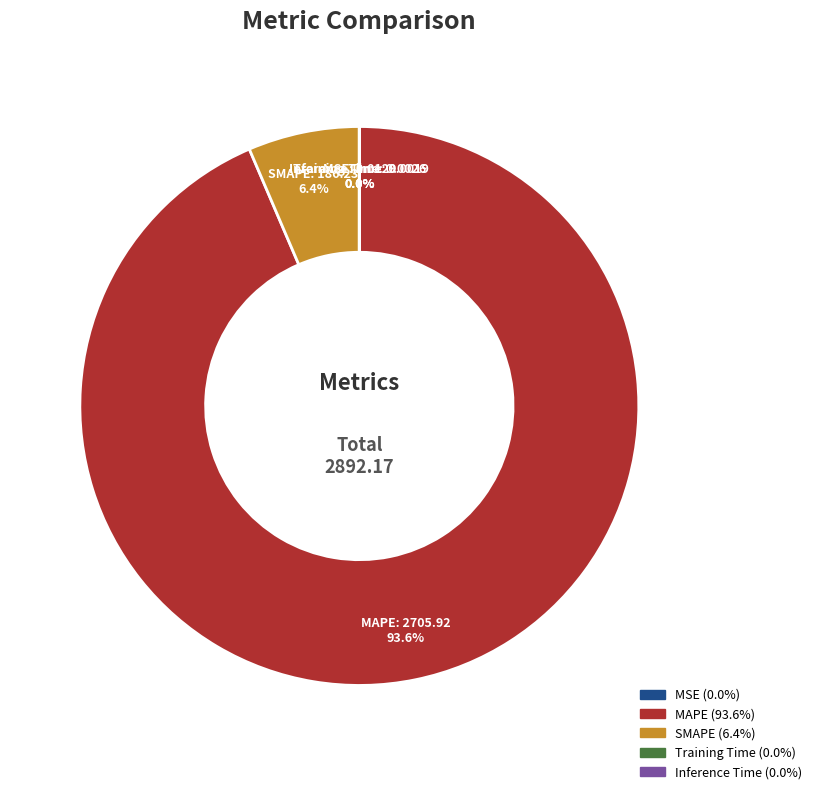

How much of the chart is everything except MAPE?

6.4%